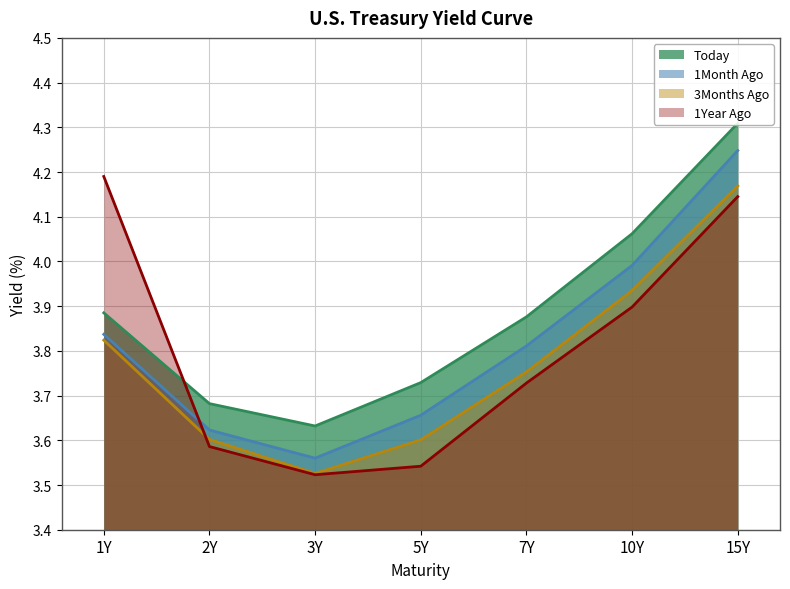

Does the chart have visible grid lines?

Yes